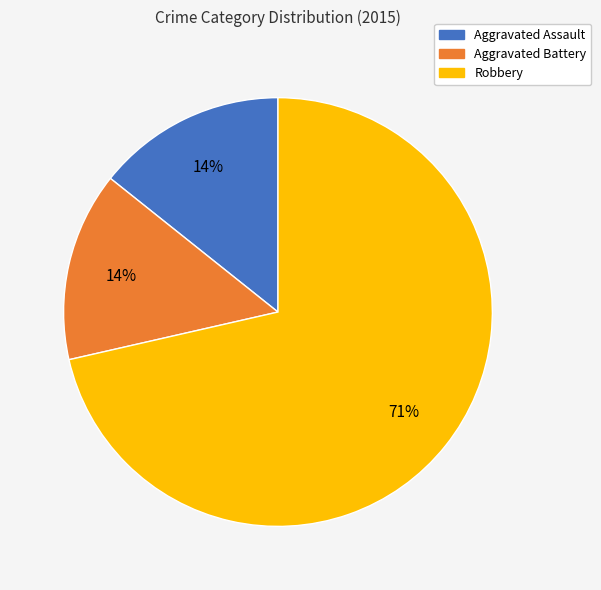

Which category has the biggest portion of the pie?

Robbery